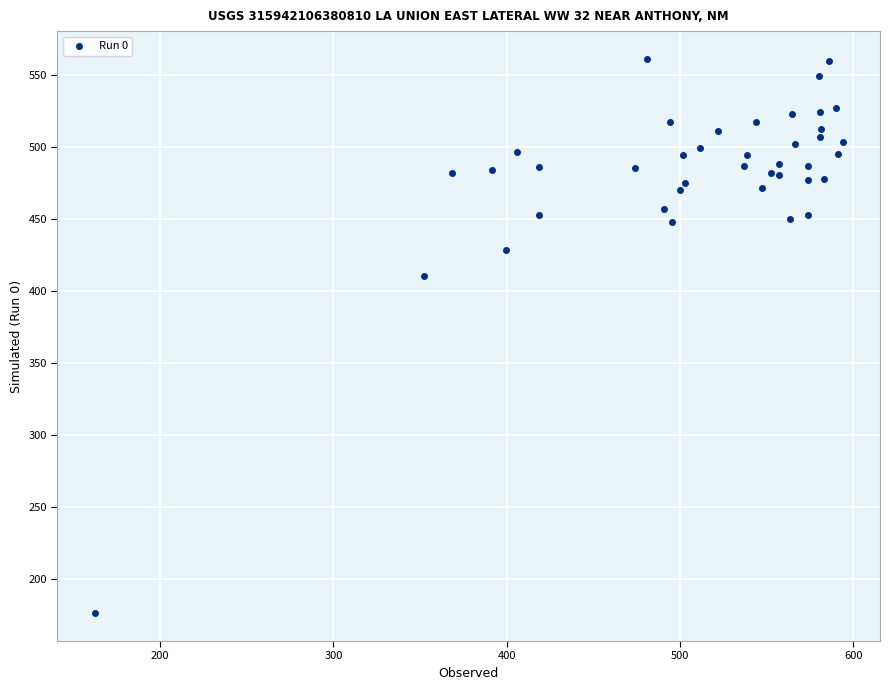

What Y value in the scatter plot is closest to 368?

410.7